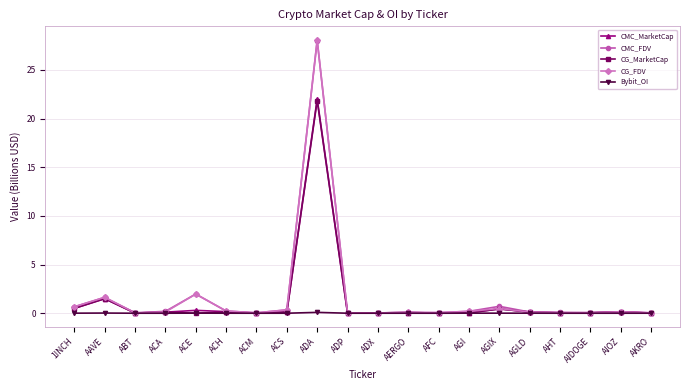

What are all the series names shown in the legend?

CMC_MarketCap, CMC_FDV, CG_MarketCap, CG_FDV, Bybit_OI